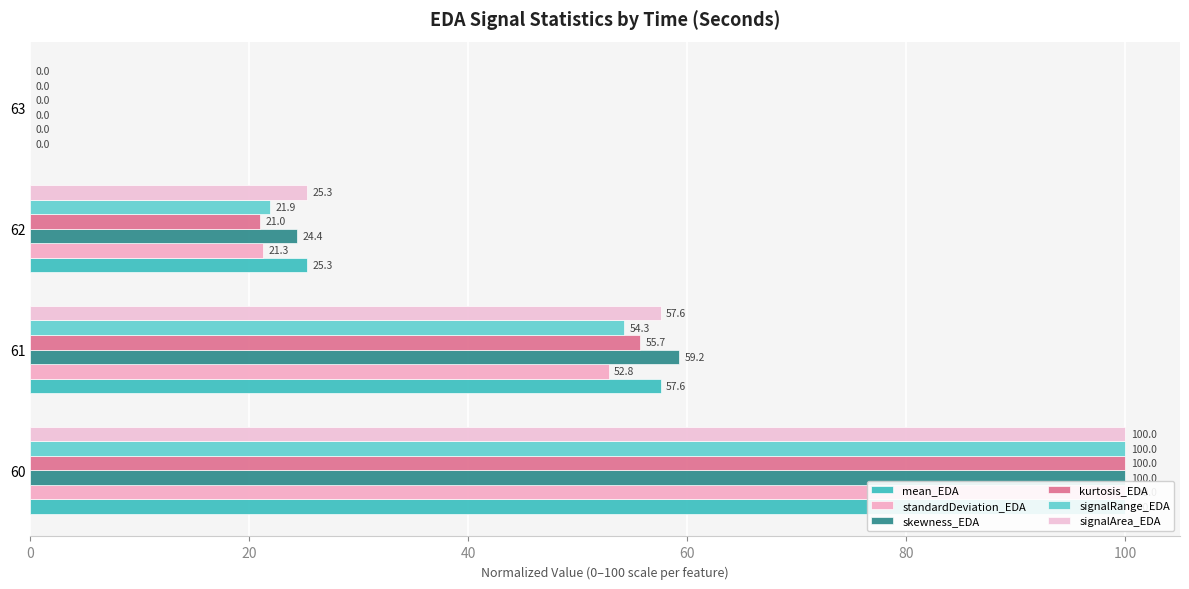

What are all the series names shown in the legend?

mean_EDA, standardDeviation_EDA, skewness_EDA, kurtosis_EDA, signalRange_EDA, signalArea_EDA